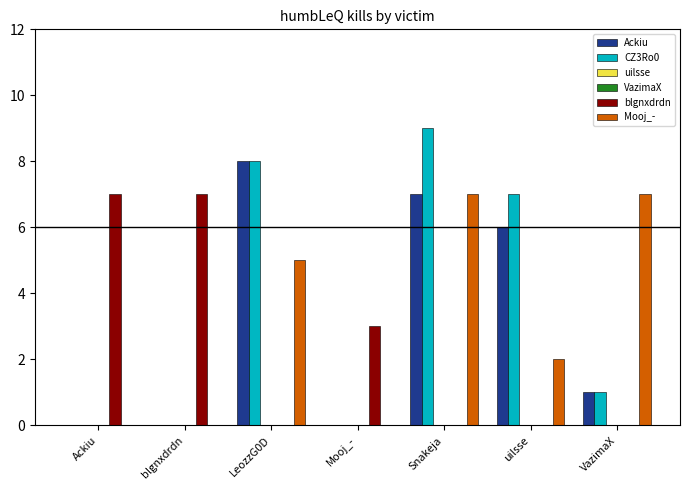

What position from the right is Ackiu?

7